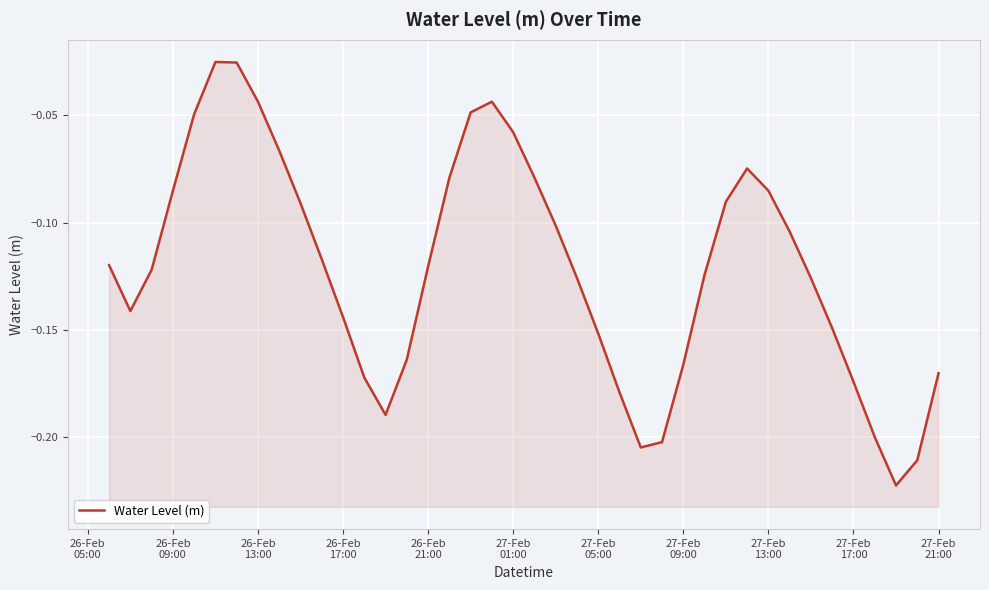

What is the sum of all values?

-4.8